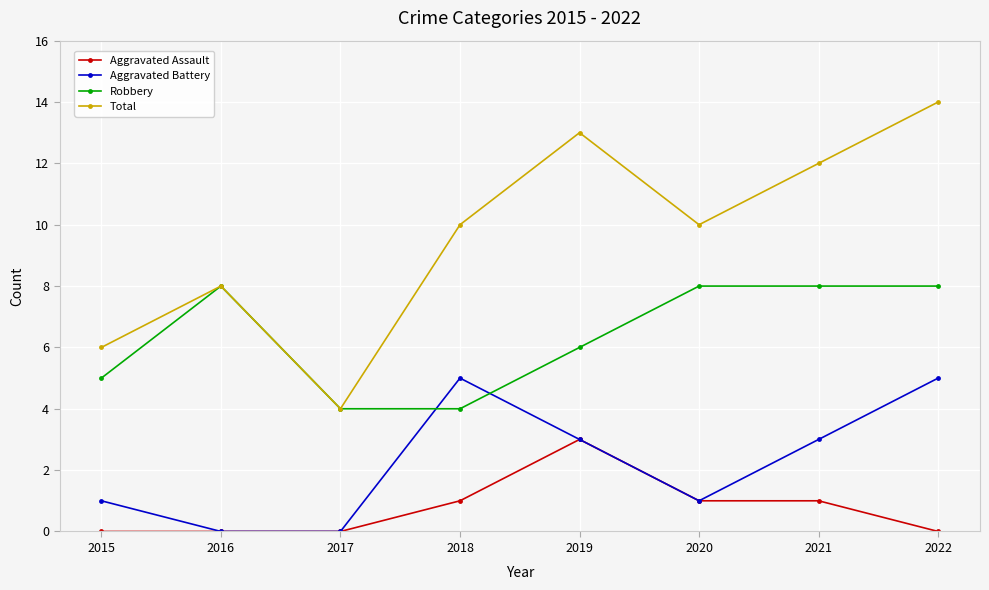

What is the spread (max minus min) of values at 2017?

4